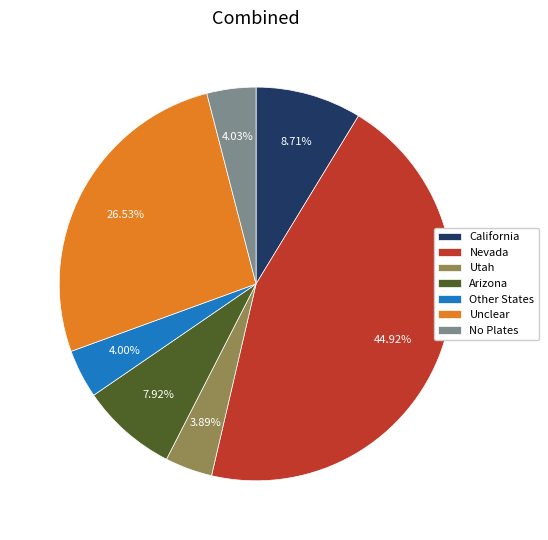

To the nearest percent, what is the difference between the largest and smallest slice percentages?

41%